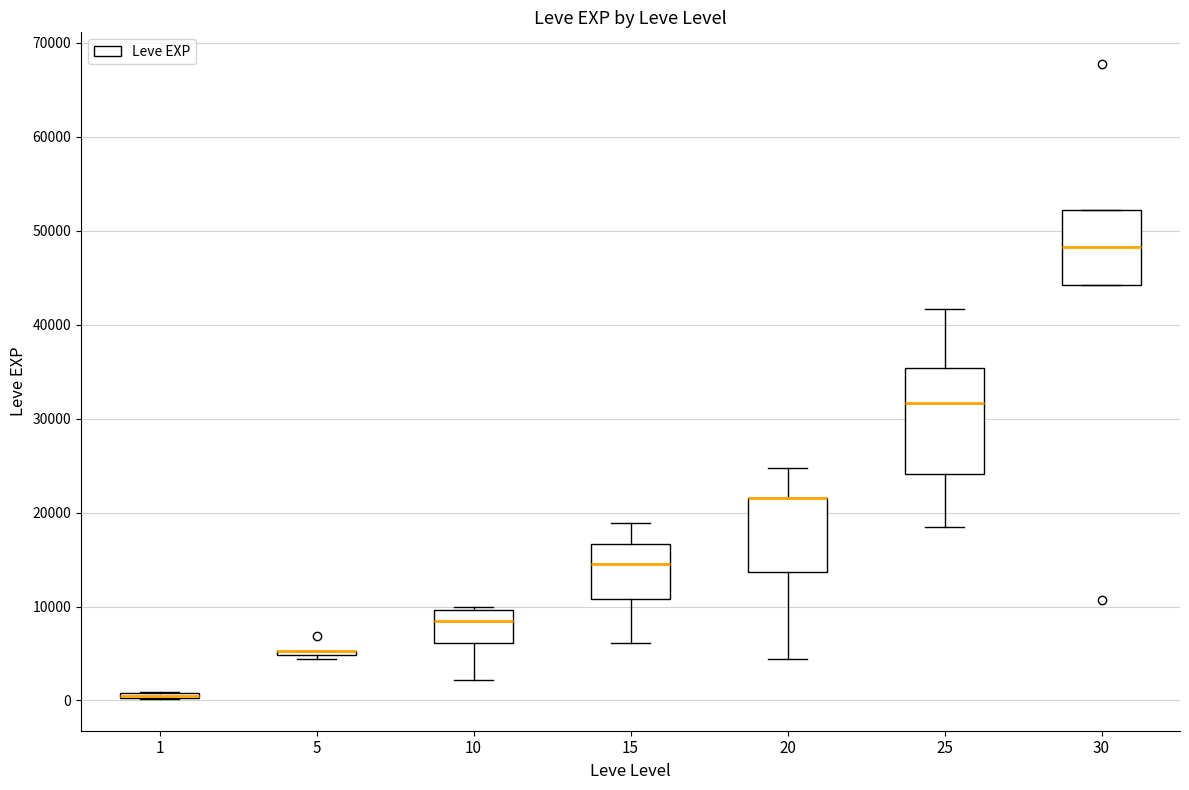

Comparing the boxes themselves (not the whiskers), which one is the tallest?

25